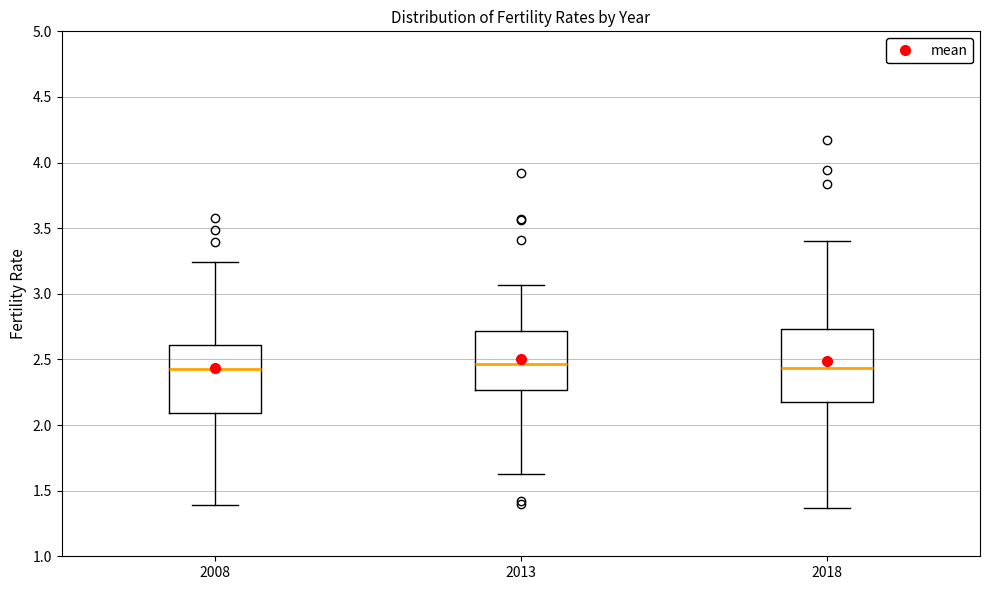

Reading left to right, read every box against the y-axis: the position of its median line, the range the box covers, and the ends of its whiskers. The values are not printed on the chart, so give them approximately, as read against the axis.

2008: median 2.45, box 2.10 to 2.60, whiskers 1.40 to 3.25
2013: median 2.45, box 2.25 to 2.70, whiskers 1.65 to 3.05
2018: median 2.45, box 2.20 to 2.75, whiskers 1.35 to 3.40